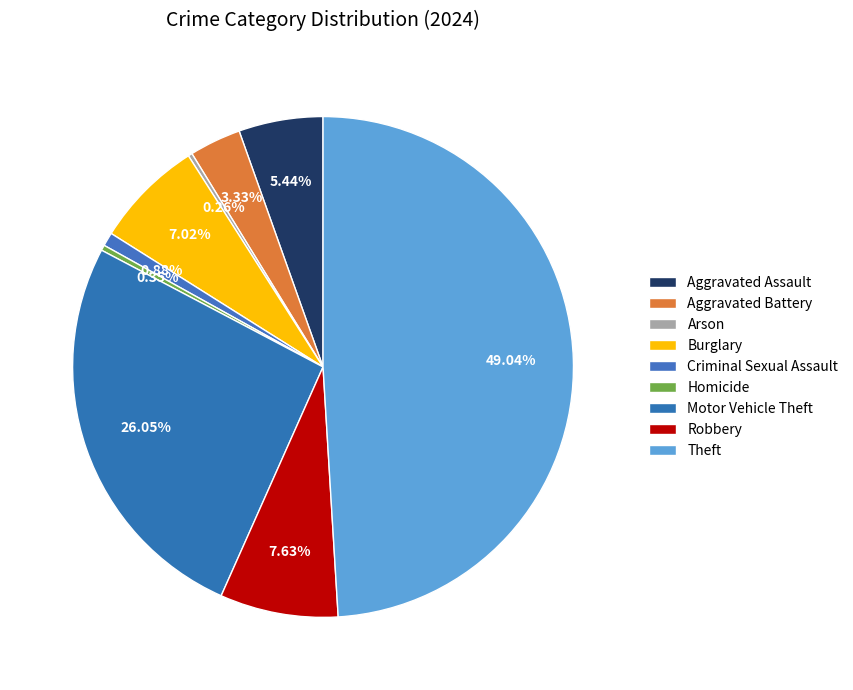

Combined, what portion of the pie is Robbery and Homicide?

8.0%